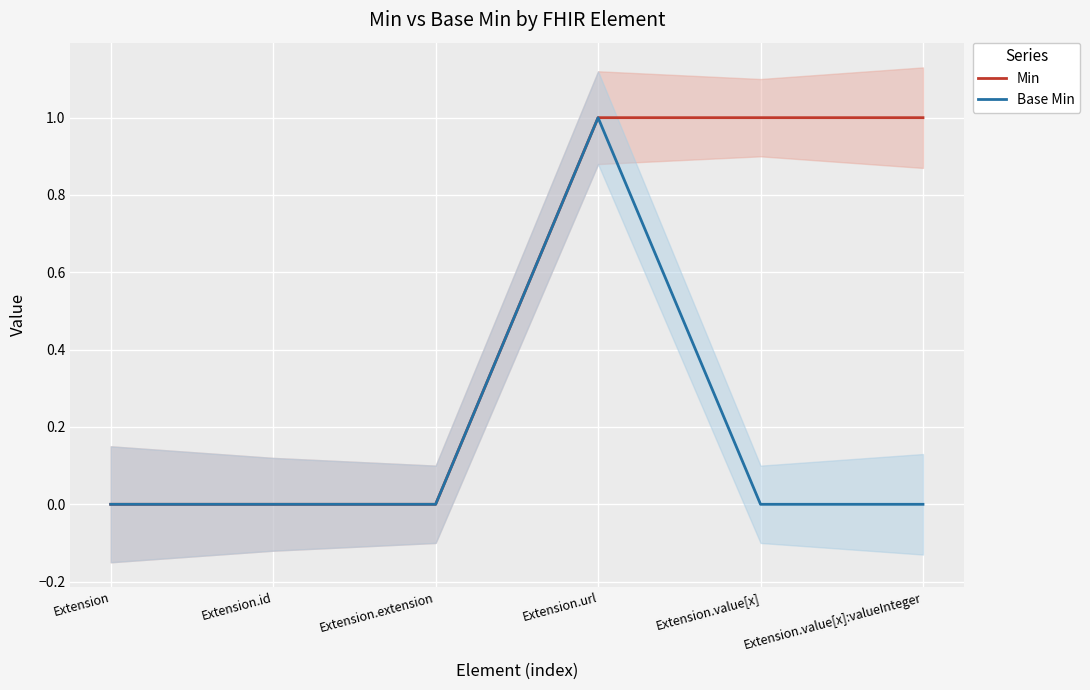

Which series has the widest spread of values?

Min